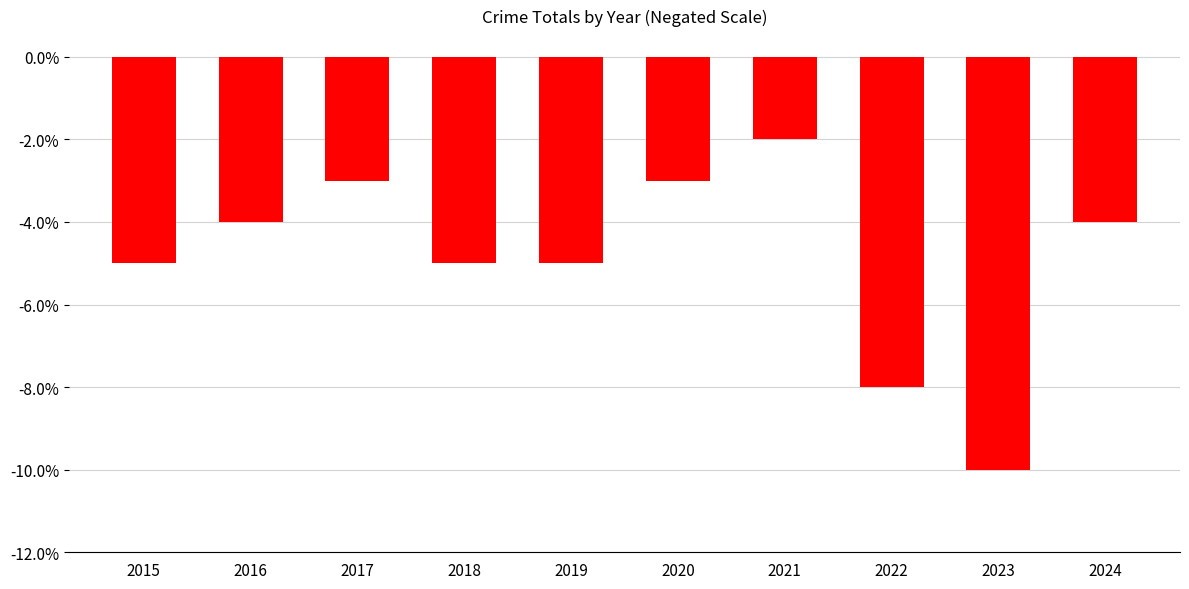

What is the change in value from 2016 to 2022?

-4